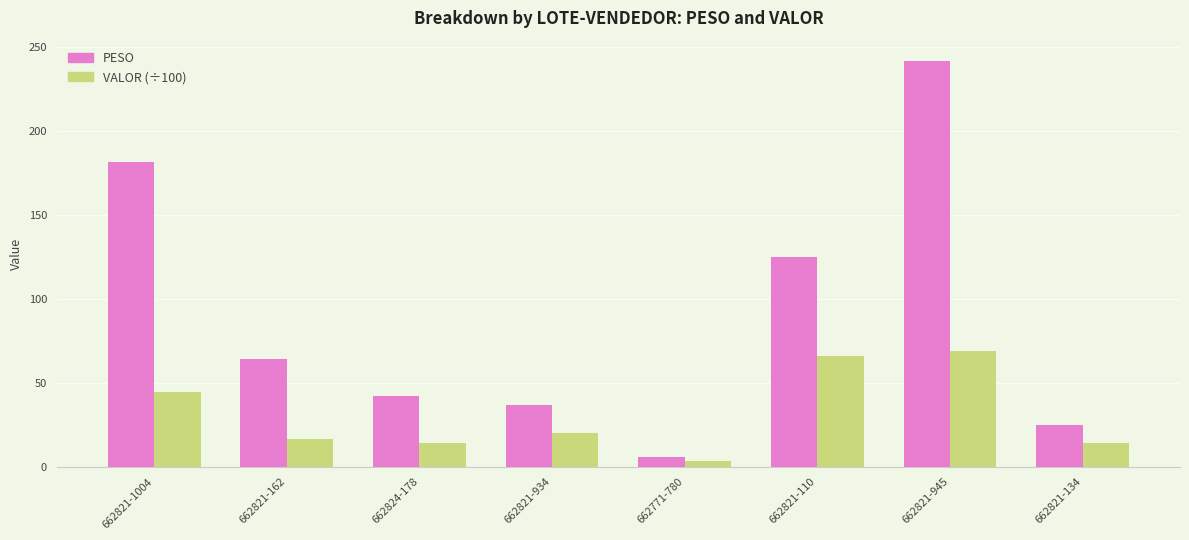

At which category does the chart reach its minimum across all series?

662771-780